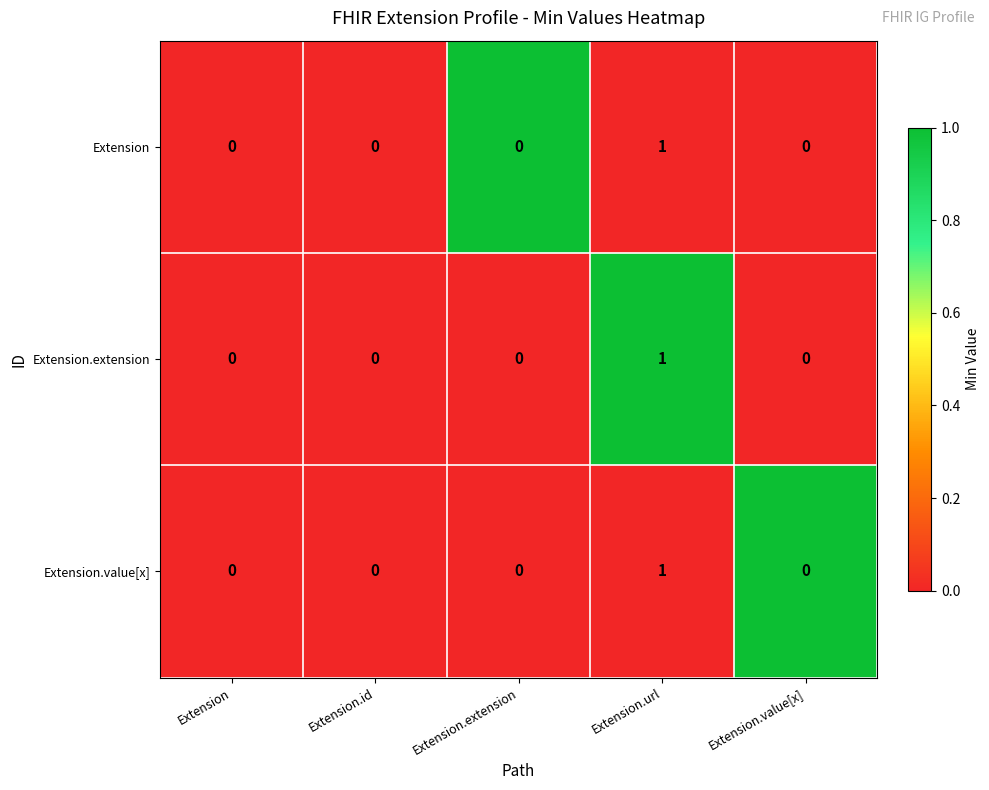

At which label does Extension.extension reach its peak?

Extension.url